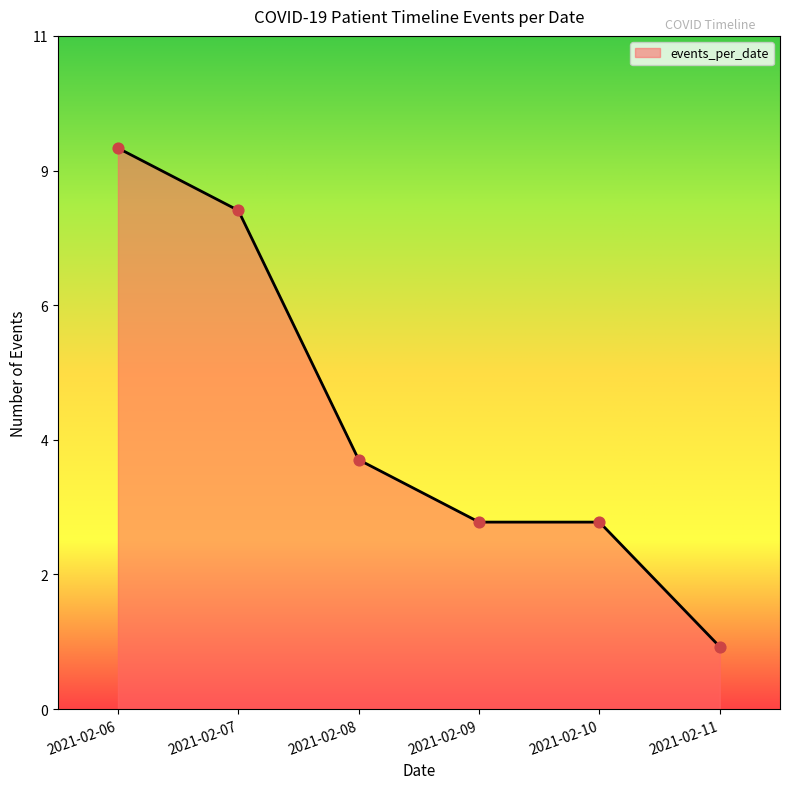

Which has a higher value, 2021-02-09 or 2021-02-08?

2021-02-08